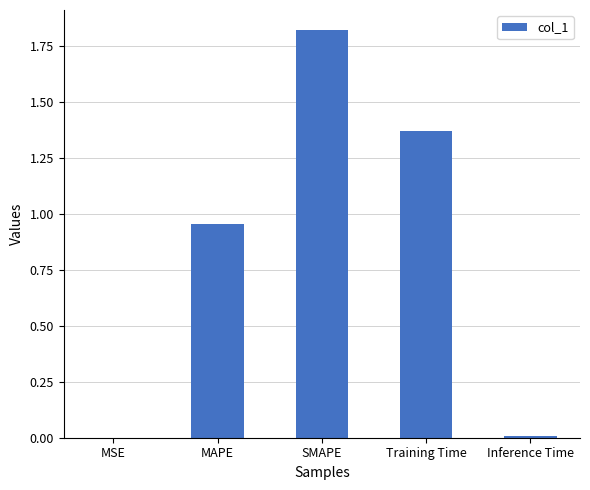

Which label corresponds to the largest value in the chart?

SMAPE